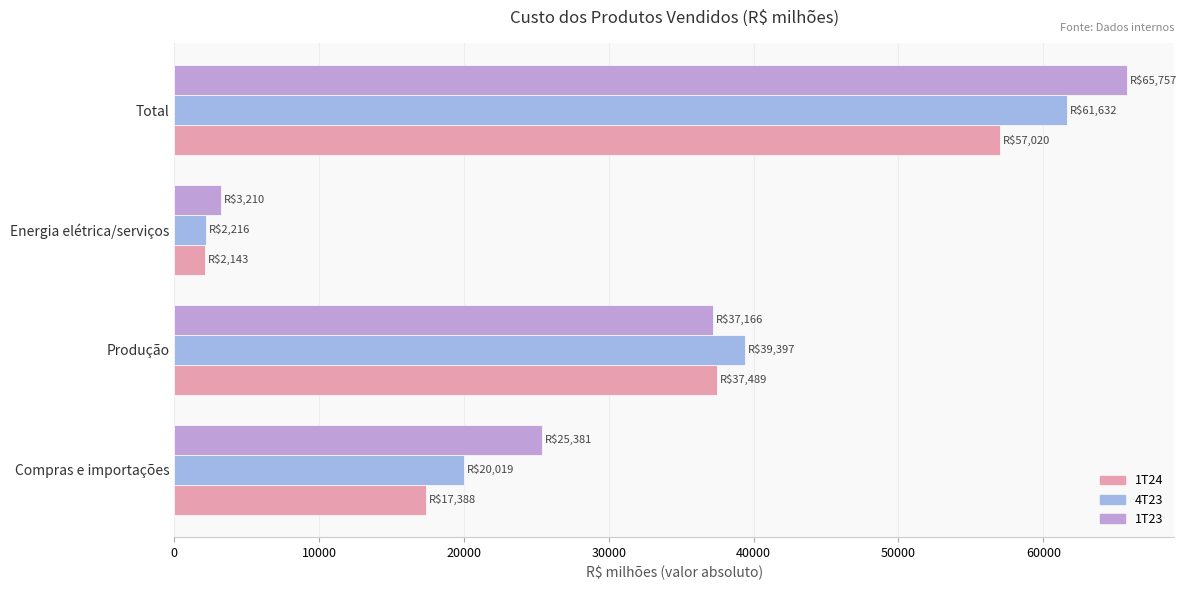

At which label is 1T23 closest to 34483?

Produção